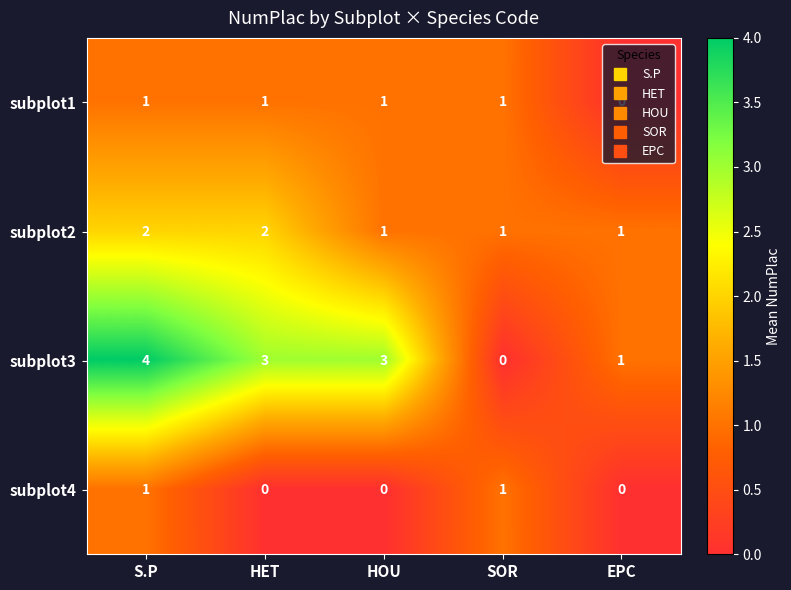

List the series in order of their overall mean, lowest first.

subplot4, subplot1, subplot2, subplot3